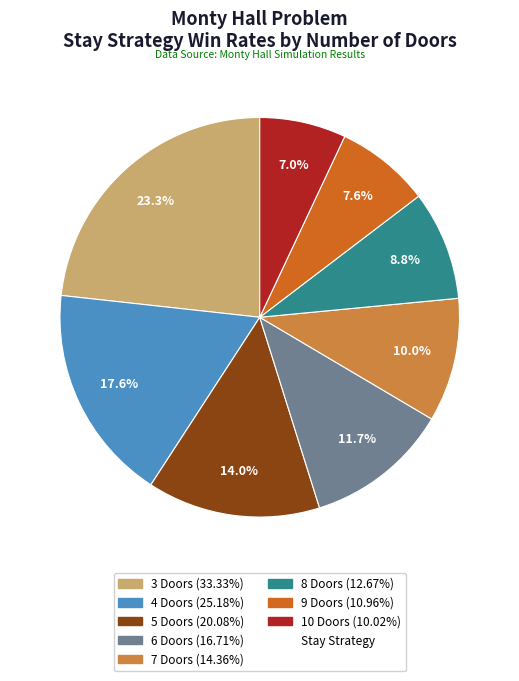

Does any single category account for the majority?

No